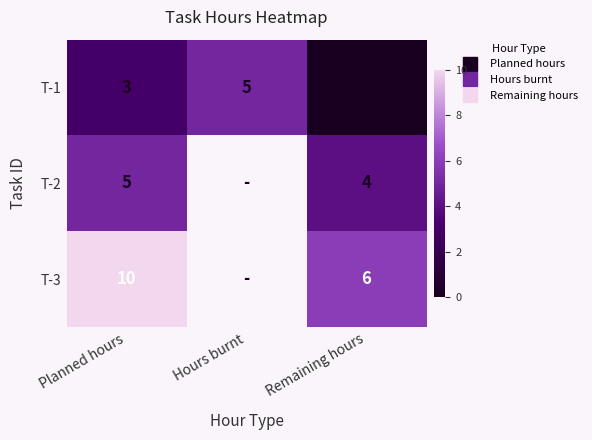

What is the difference between the maximum and minimum values in the T-1 series?

5.0